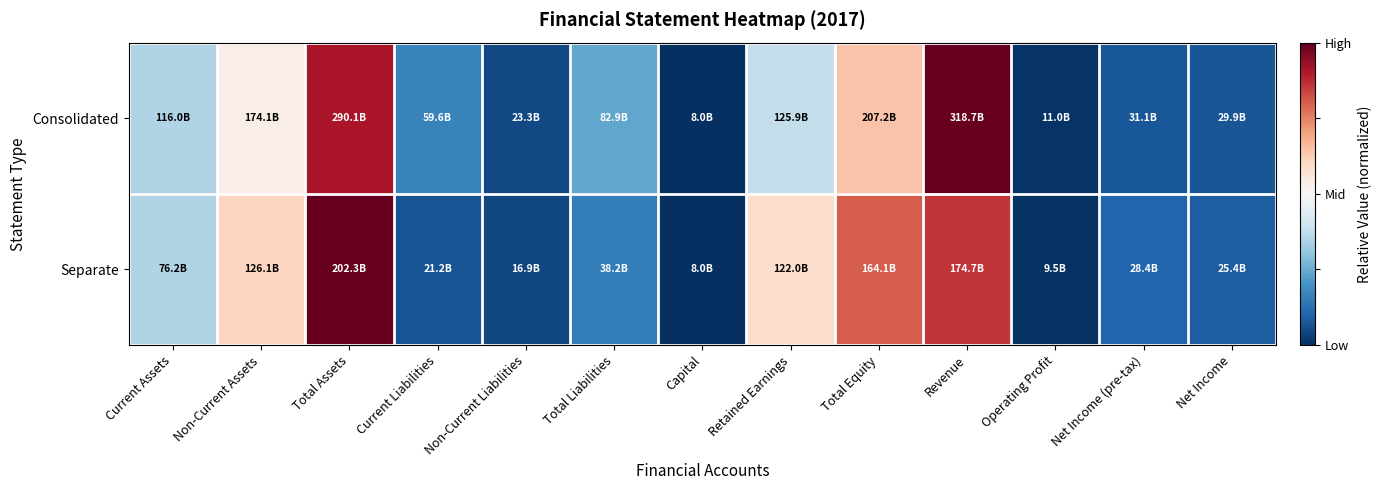

Which has a higher value, Total Equity or Current Assets?

Total Equity